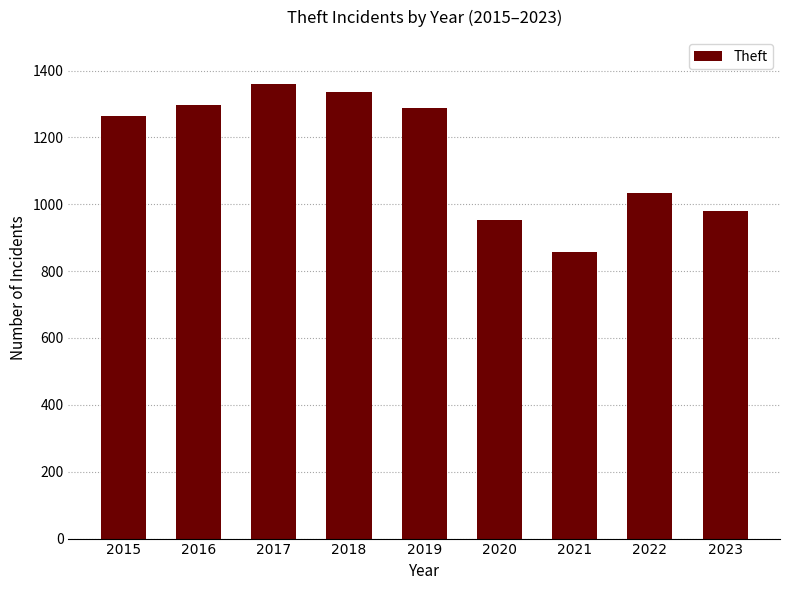

Which label corresponds to the smallest value in the chart?

2021